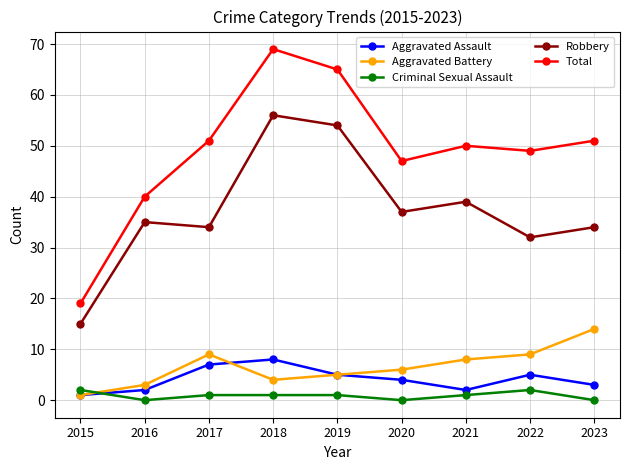

At how many categories does at least one series exceed 38?

8